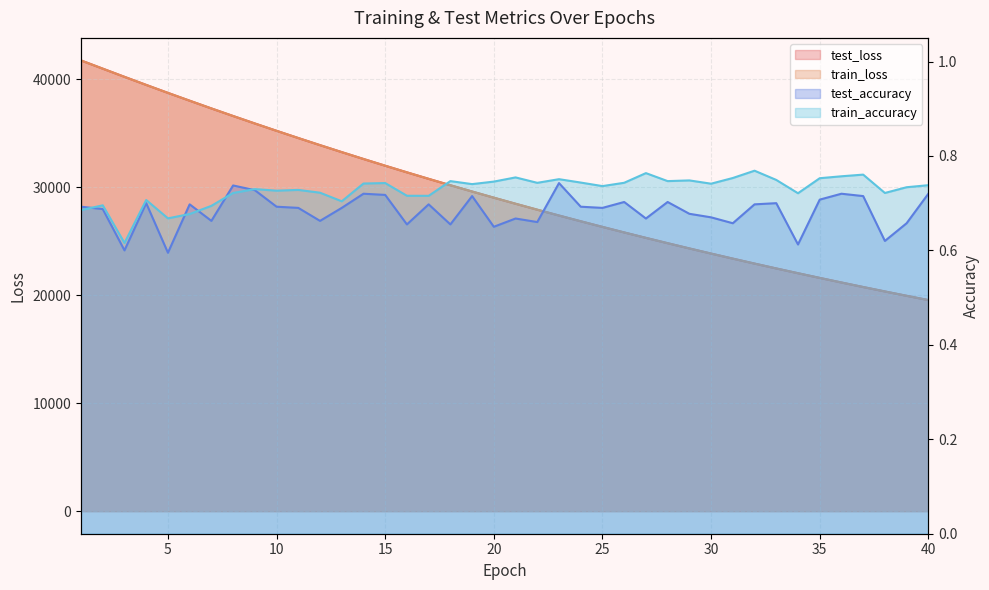

What is the total value across all series at 5?

77477.7